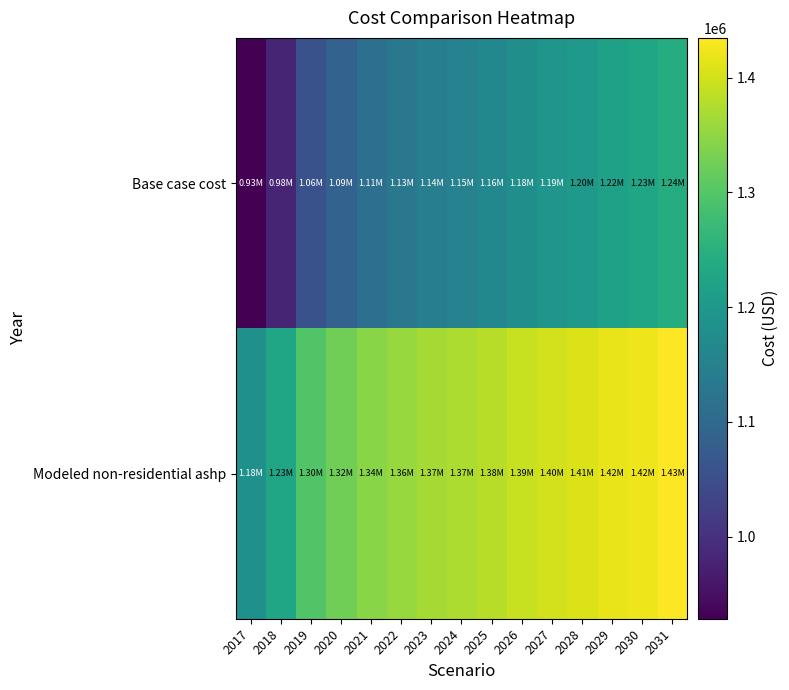

Which category has the highest value across all series?

2031